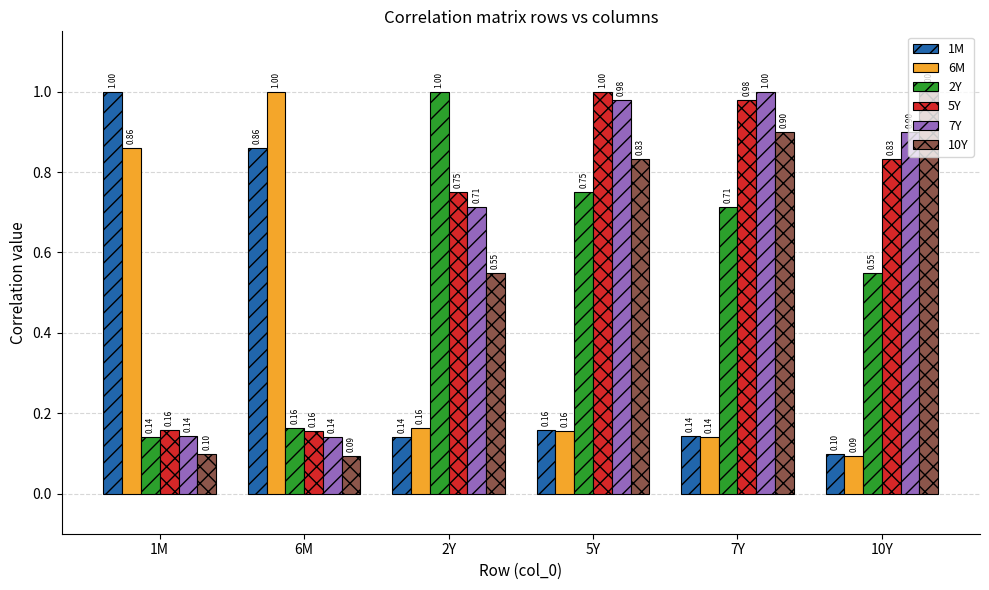

What is the total value across all series at 1M?

2.4